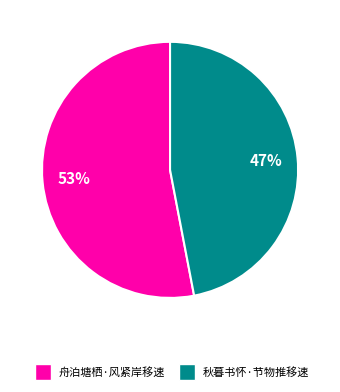

True or false: 舟泊塘栖·风紧岸移速 accounts for 42% of the total.

False